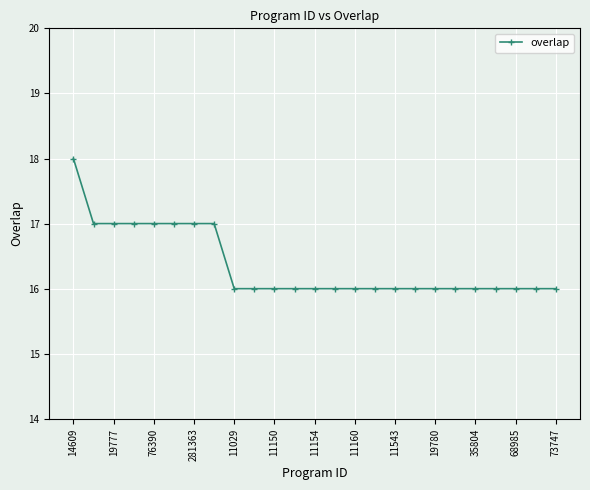

What is the value of the 1st point from the left?

18